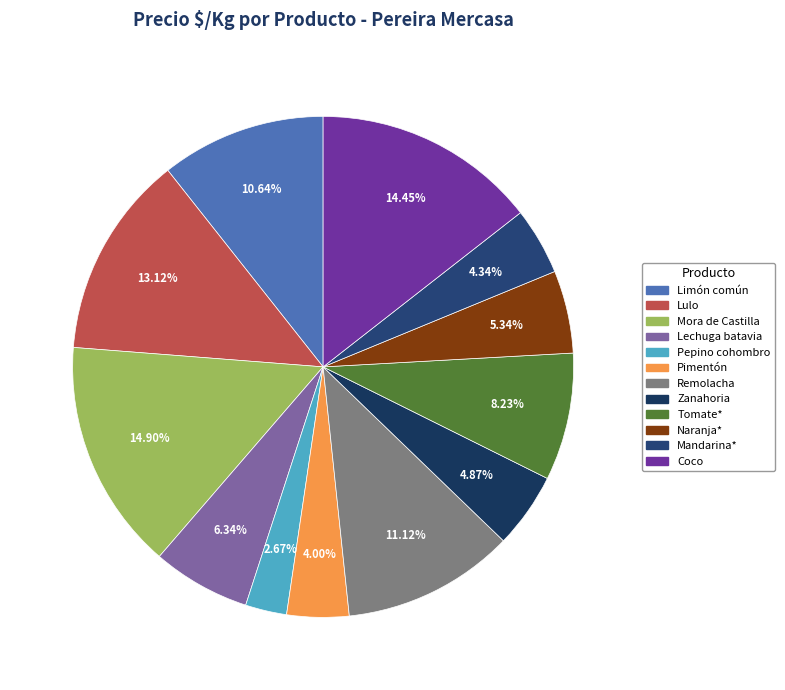

Rank the categories by value from highest to lowest.

Mora de Castilla, Coco, Lulo, Remolacha, Limón común, Tomate*, Lechuga batavia, Naranja*, Zanahoria, Mandarina*, Pimentón, Pepino cohombro